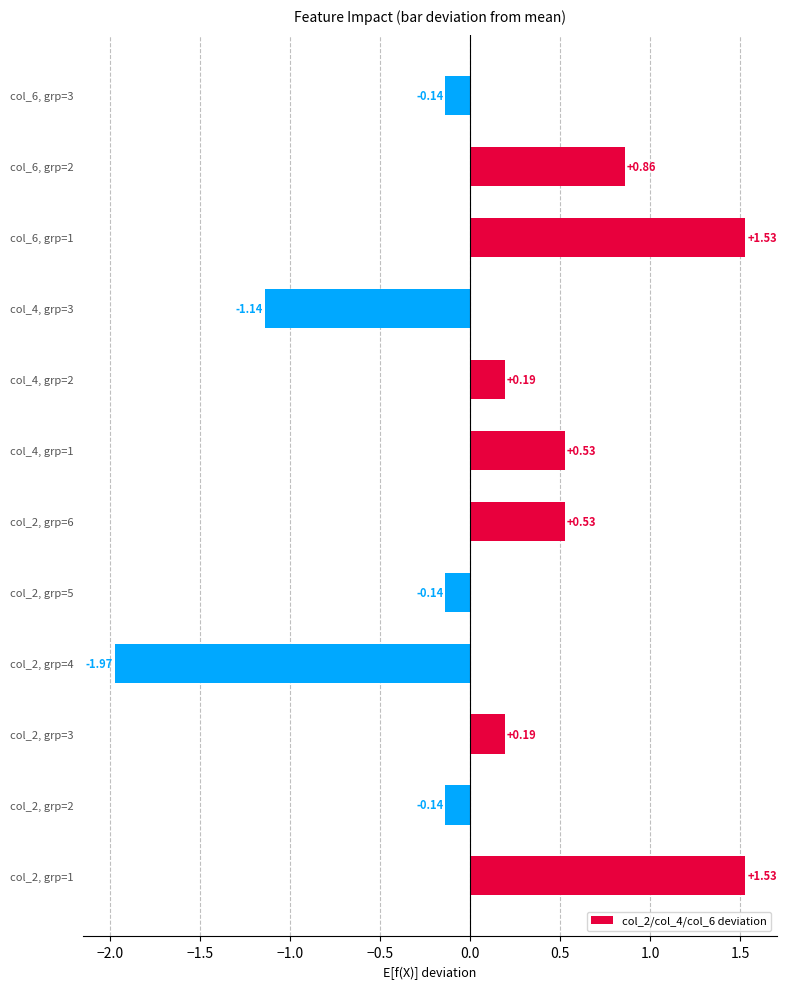

How many data points does each series have?

12